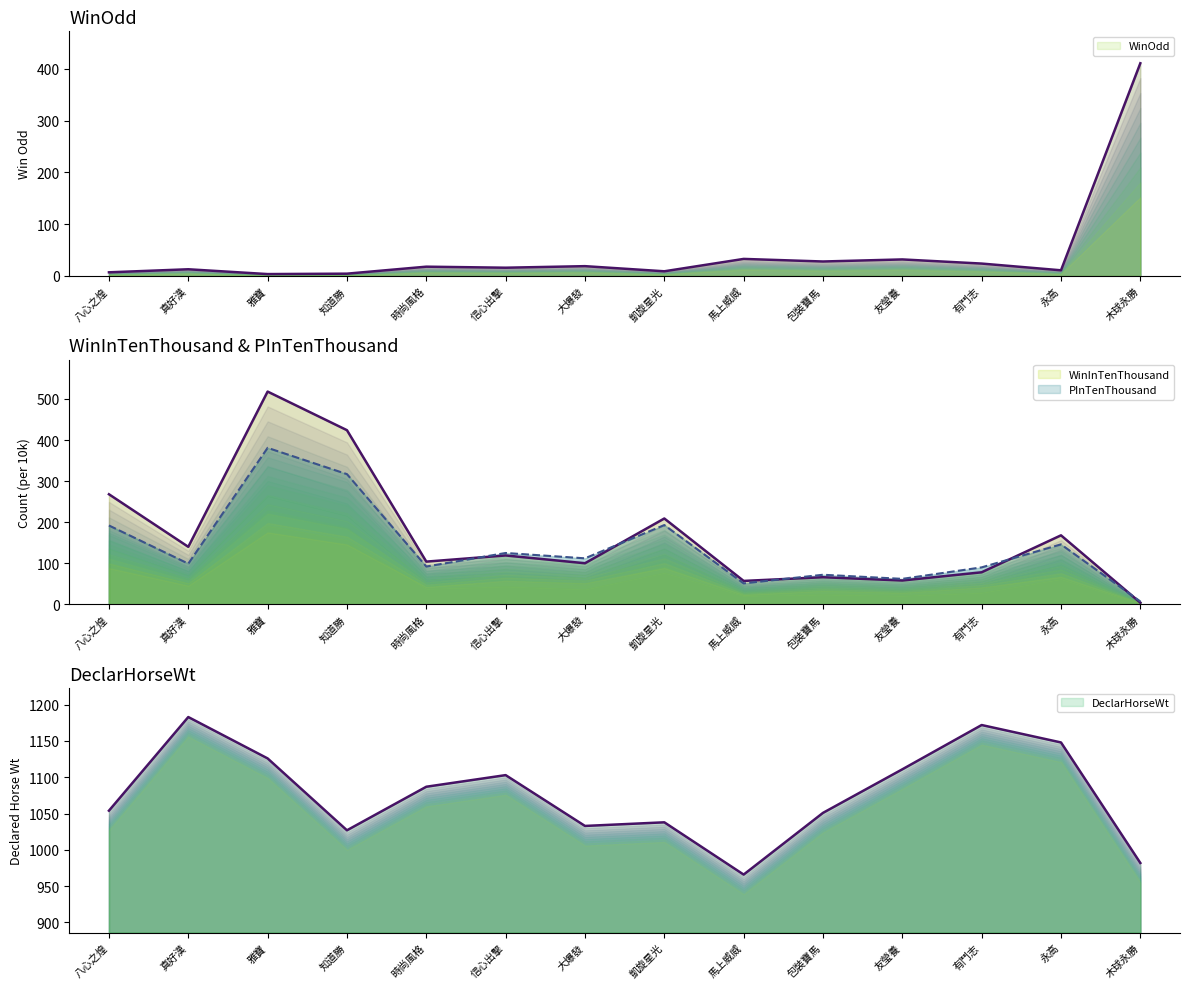

How many lines are shown in the chart?

4